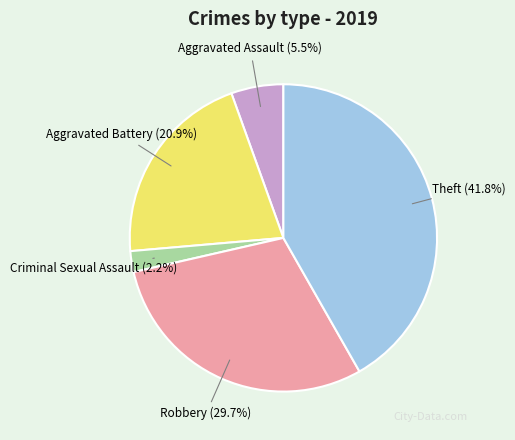

To the nearest percent, what is the difference between the largest and smallest slice percentages?

40%